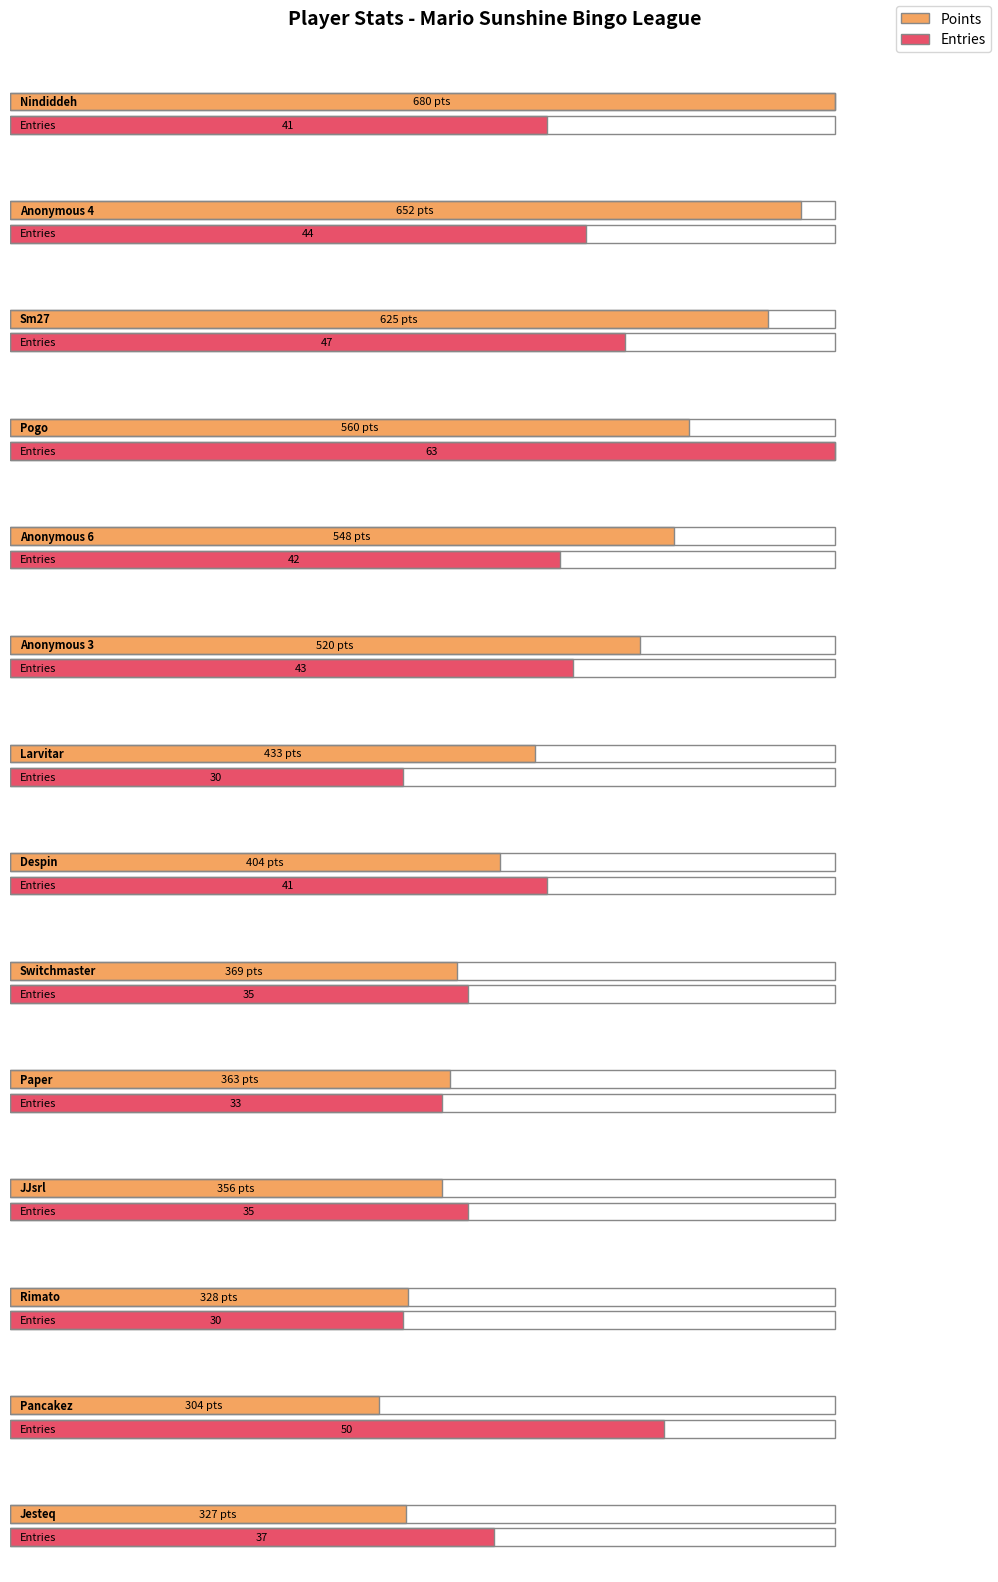

Which series has the largest range (max minus min)?

Points